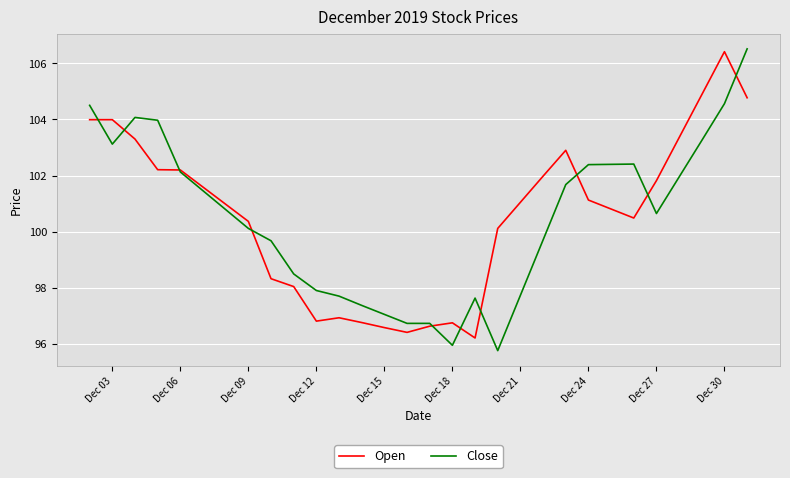

What is the lowest value of the Open series?

96.2